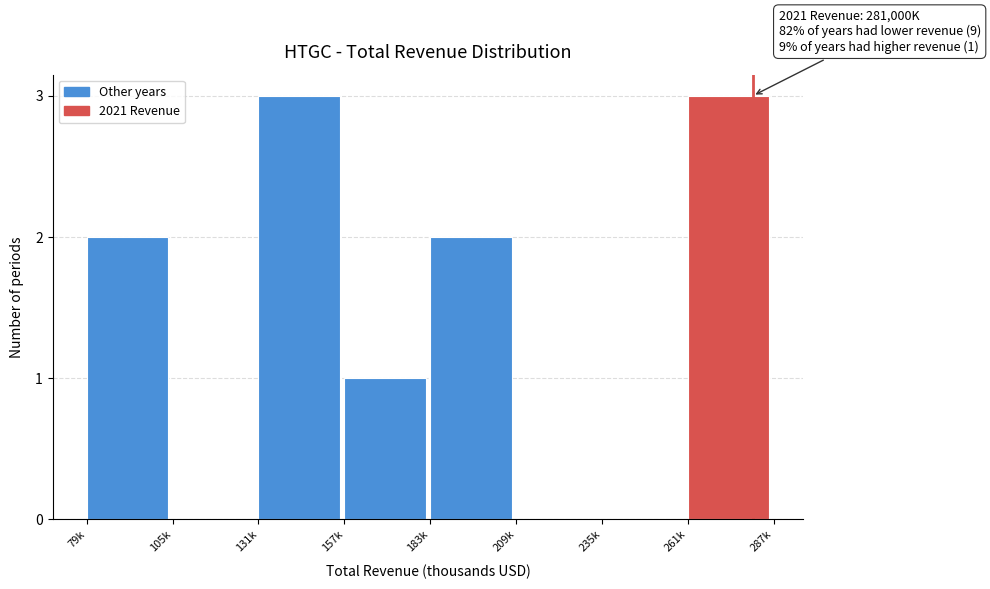

Reading left to right, list all the values displayed in this chart.

79k=2	105k=0	131k=3	157k=1	183k=2	209k=0	235k=0	261k=3